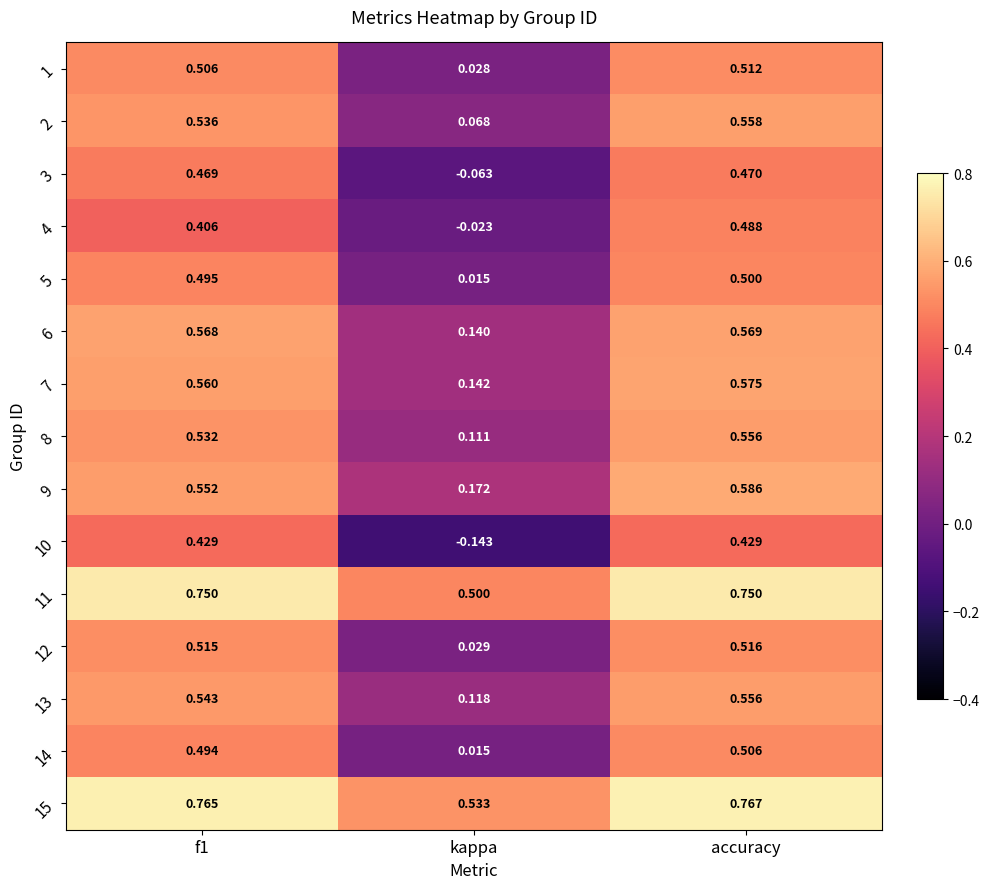

Which label corresponds to the smallest value in the chart?

kappa